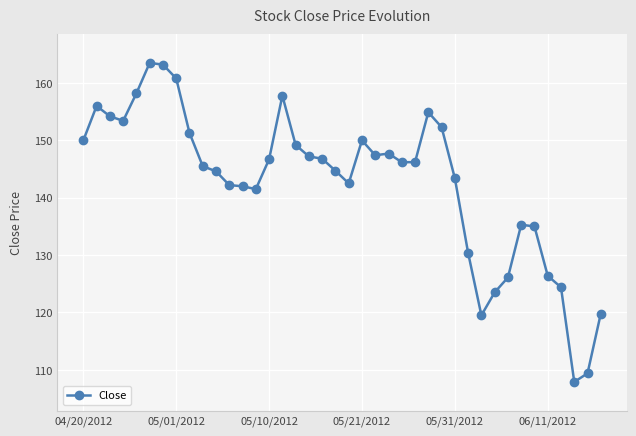

What is the maximum value shown in the chart?

163.5